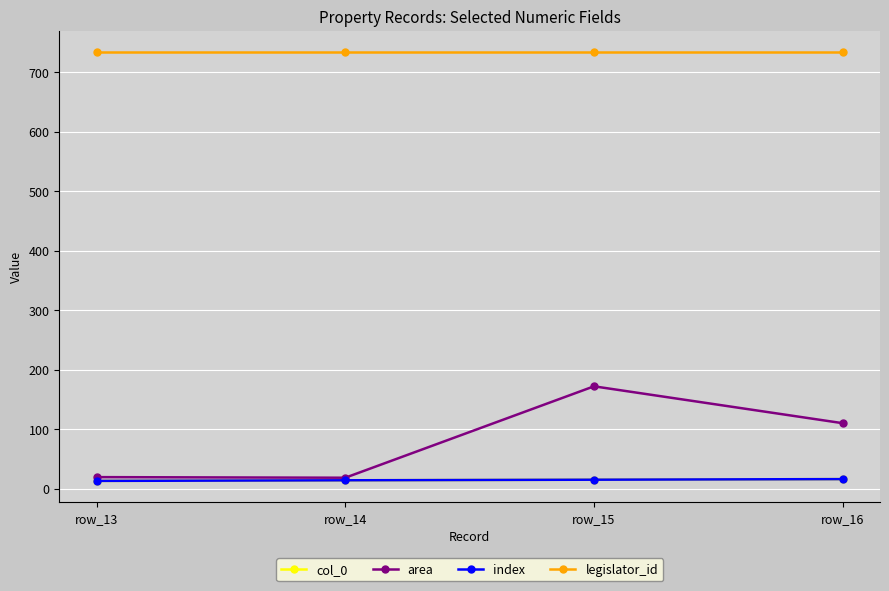

Does the chart have visible grid lines?

Yes